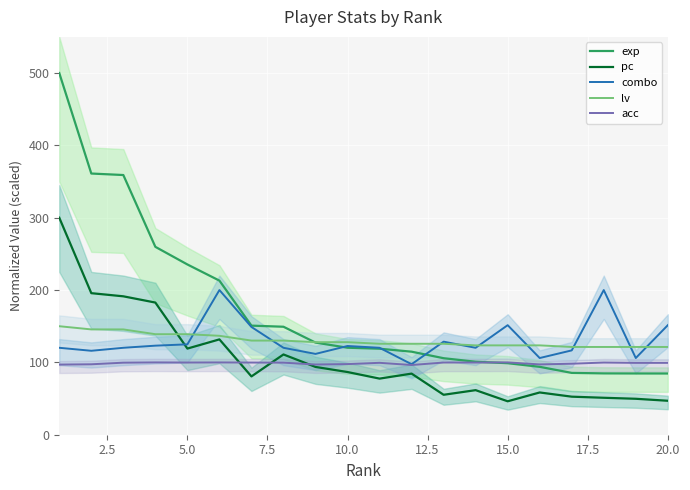

What is the lowest value of the acc series?

96.4